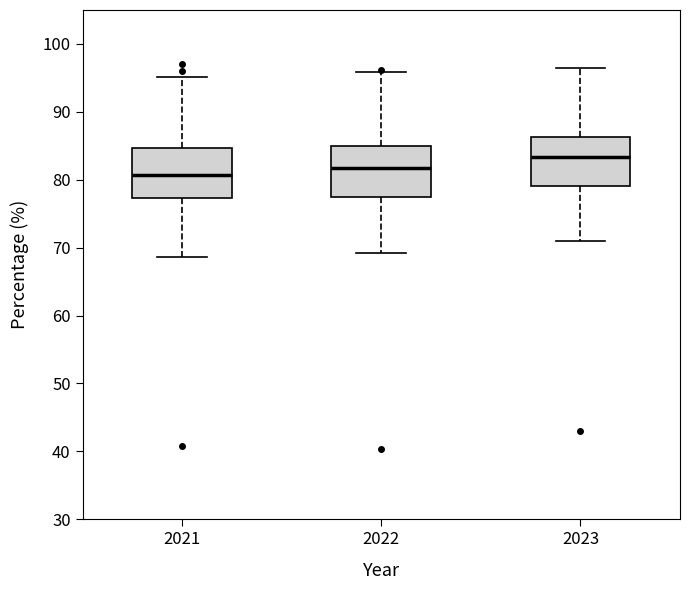

Reading left to right, read every box against the y-axis: the position of its median line, the range the box covers, and the ends of its whiskers. The values are not printed on the chart, so give them approximately, as read against the axis.

2021: median 81, box 77 to 85, whiskers 69 to 95
2022: median 82, box 77 to 85, whiskers 69 to 96
2023: median 83, box 79 to 86, whiskers 71 to 96